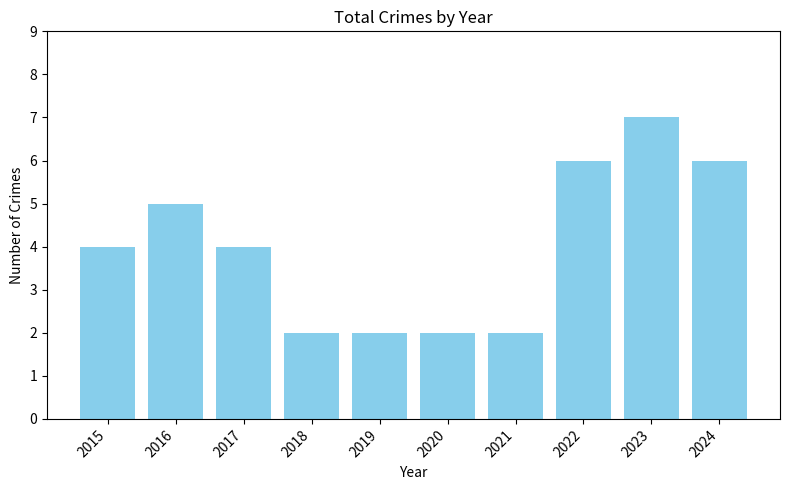

What is the value of the 1st bar from the left?

4